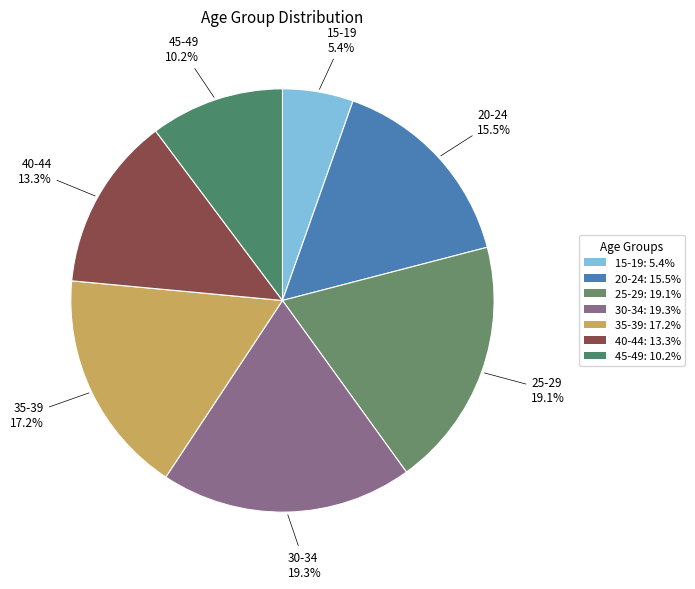

Which category has the smallest portion of the pie?

15-19